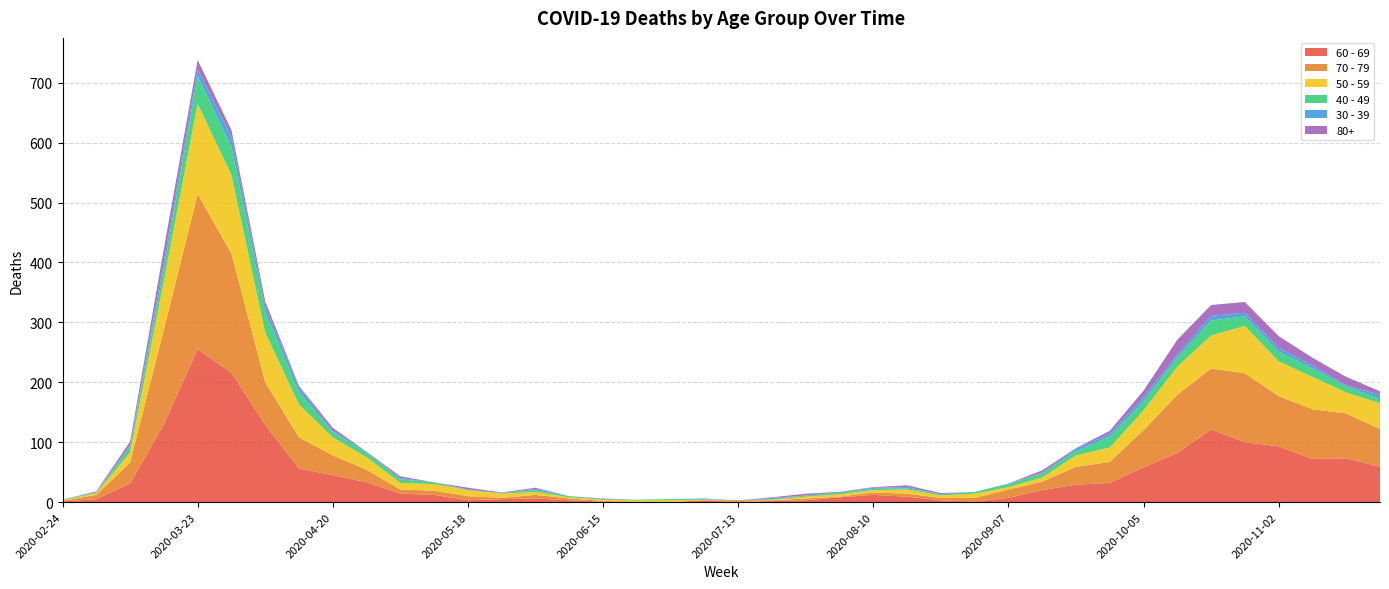

Reading left to right, what are all the values shown in this chart?

60 - 69: 1	5	31	130	255	216	129	56	45	33	14	12	3	5	6	3	1	0	0	3	0	2	3	8	12	9	3	1	7	20	29	32	58	82	121	100	93	72	73	59
70 - 79: 1	7	35	158	259	199	71	52	33	21	7	7	7	2	6	3	1	1	0	0	3	1	3	1	4	5	4	6	14	14	30	35	62	97	102	115	84	83	75	63
50 - 59: 1	3	17	81	151	131	83	55	30	21	11	11	10	7	5	2	2	2	3	1	0	1	3	4	4	7	4	7	4	7	19	24	33	47	55	79	58	54	35	43
40 - 49: 1	1	9	21	46	47	34	20	9	7	6	3	0	1	3	2	1	1	2	1	0	1	2	3	2	2	2	3	5	7	7	18	15	15	25	16	16	14	10	7
30 - 39: 0	1	3	12	12	17	10	9	2	2	2	0	1	0	2	0	0	0	0	1	0	2	0	0	2	2	0	0	1	1	4	5	7	5	8	6	7	5	2	7
80+: 0	1	6	21	15	11	8	2	5	0	3	0	3	1	2	0	1	0	0	0	0	1	3	1	1	3	2	0	0	4	1	5	11	25	18	18	19	13	14	6